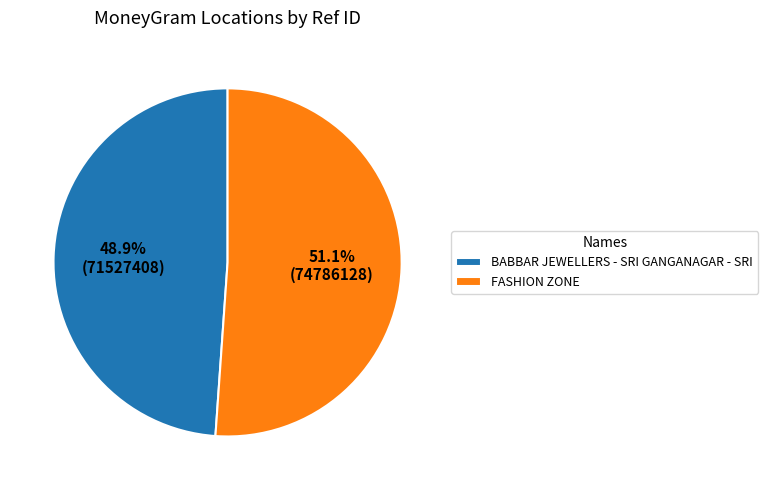

Between BABBAR JEWELLERS - SRI GANGANAGAR - SRI and FASHION ZONE, which is larger?

FASHION ZONE